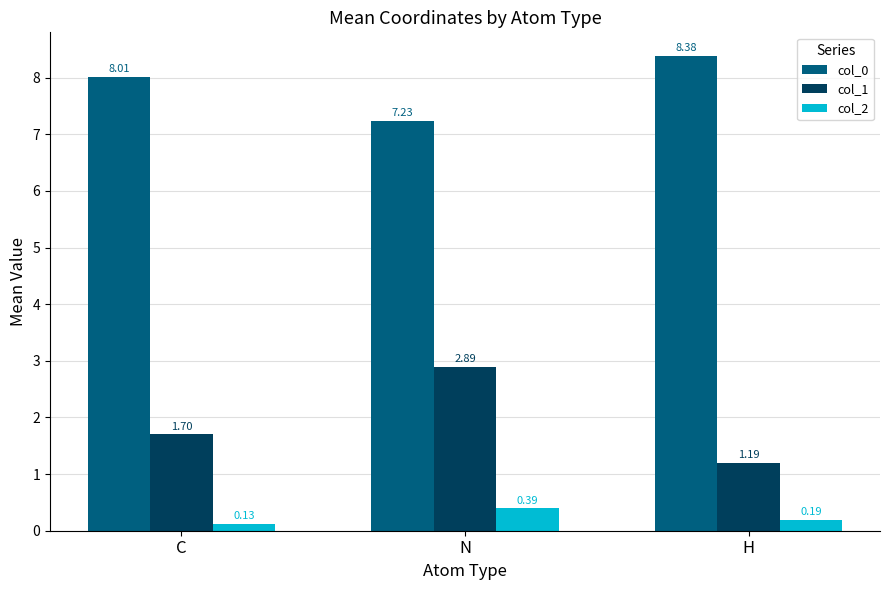

List the series in order of their overall mean, lowest first.

col_2, col_1, col_0